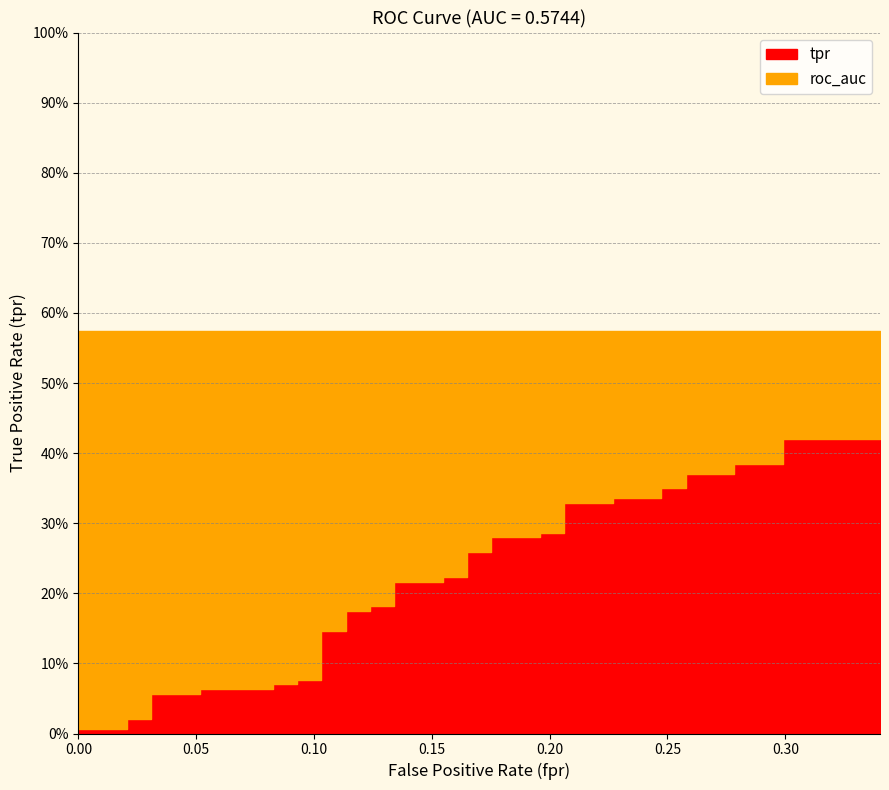

True or false: tpr and roc_auc intersect in this chart.

False